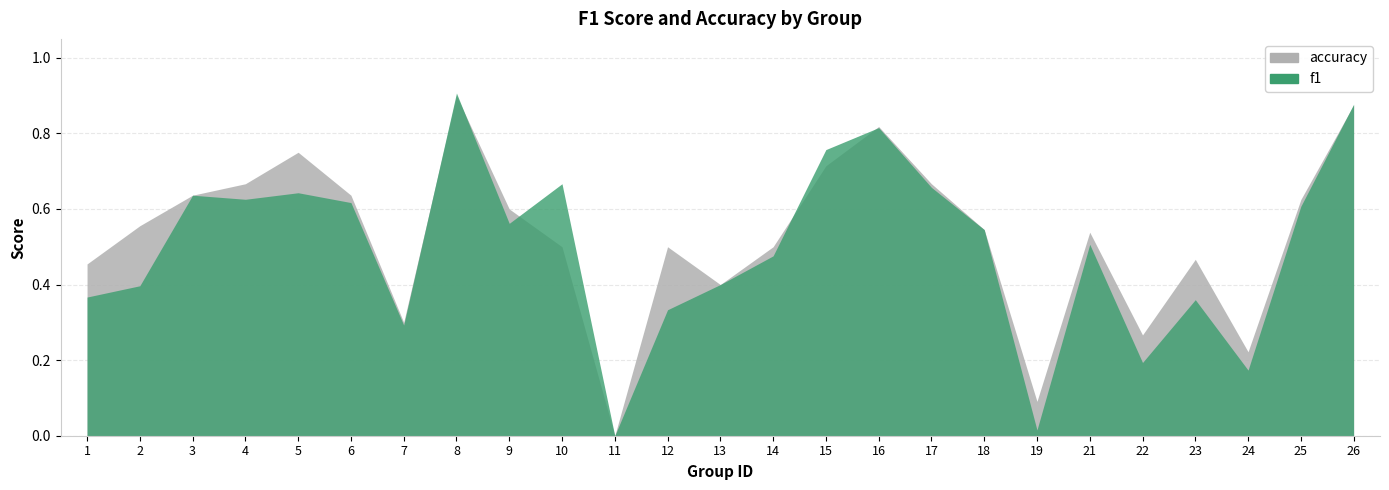

The value of f1 at 9 is 0.6. True or false?

True